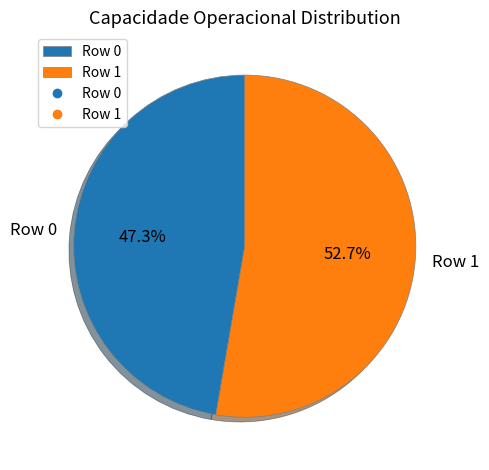

What percentage is the Row 0 slice, to the nearest percent?

47%